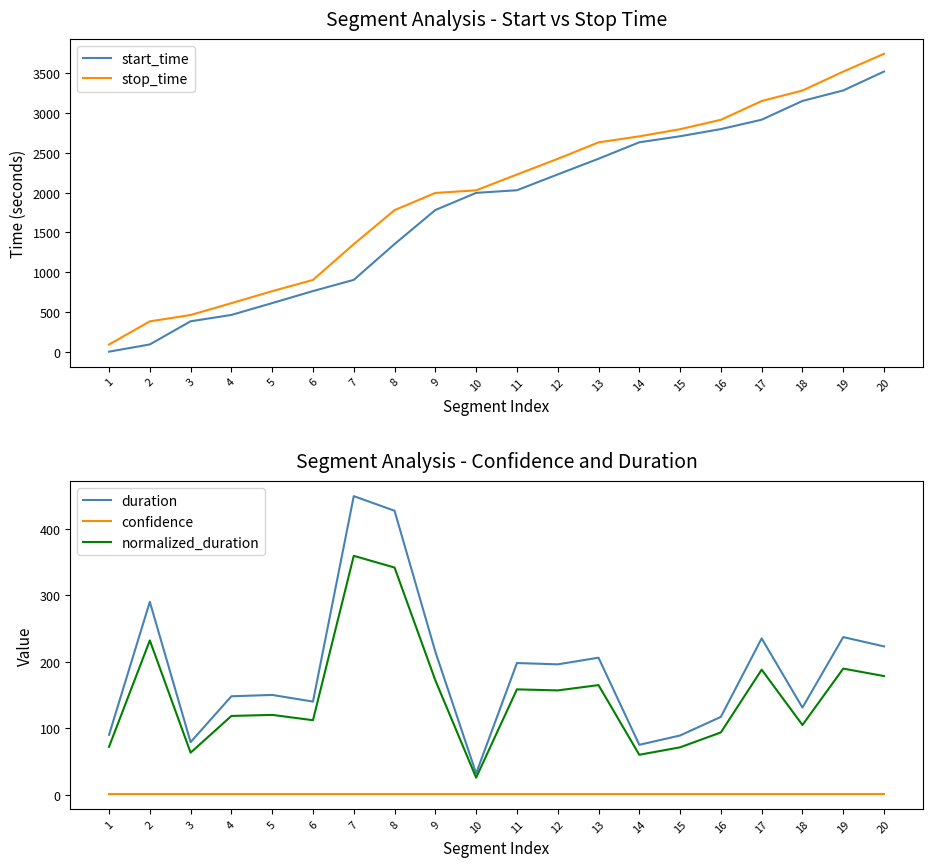

At how many categories does at least one series exceed 93?

19